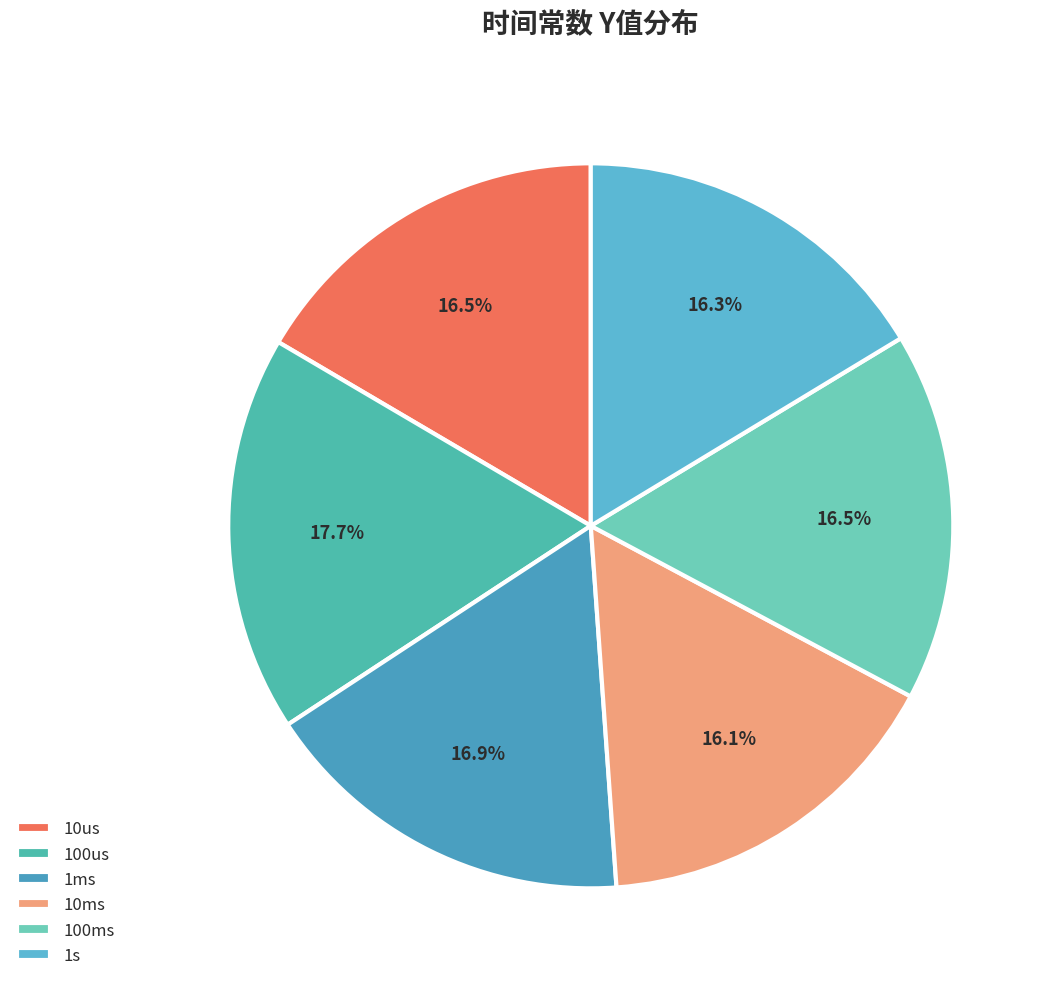

Does 1s account for over 50% of the chart?

No